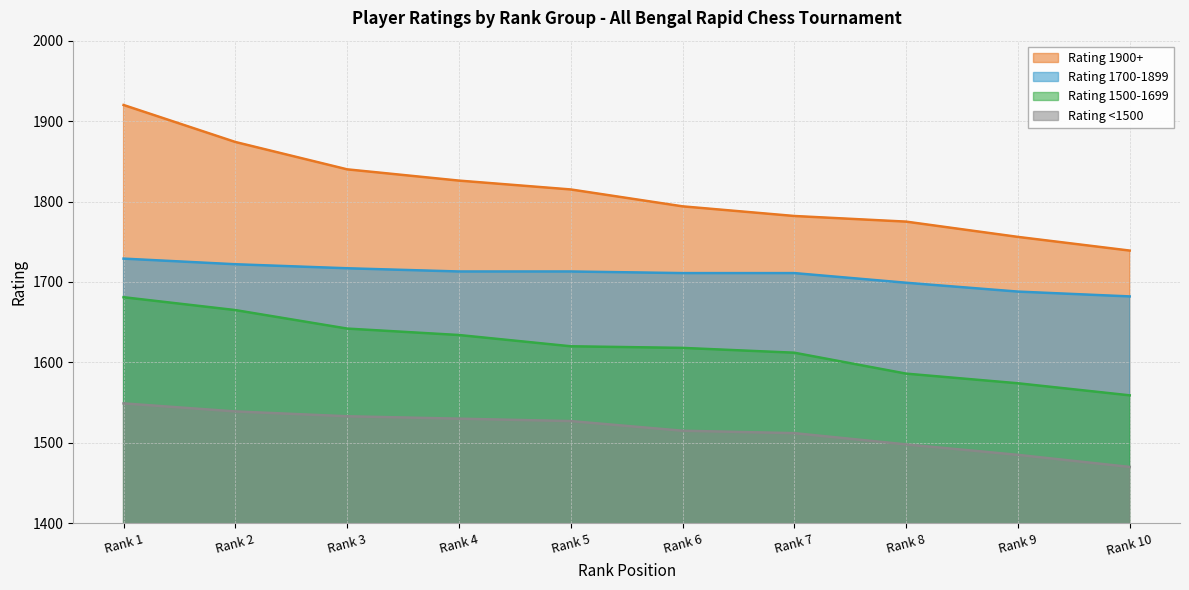

Is it true that Rating 1700-1899 equals 1682 at Rank 10?

True